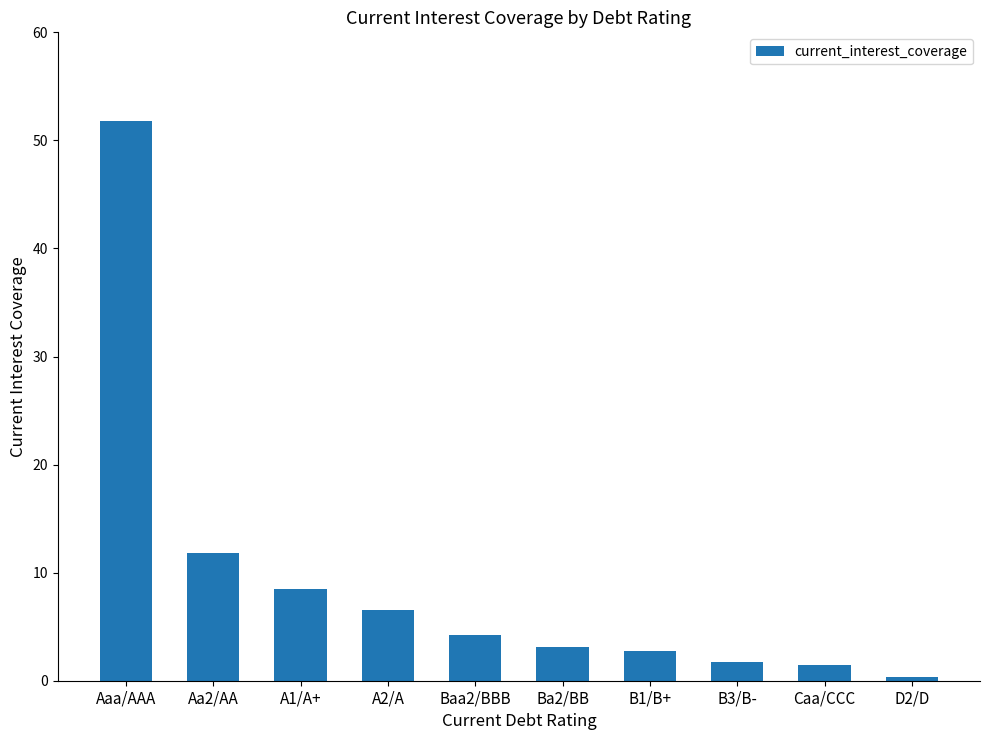

Does the chart contain stacked bars?

No